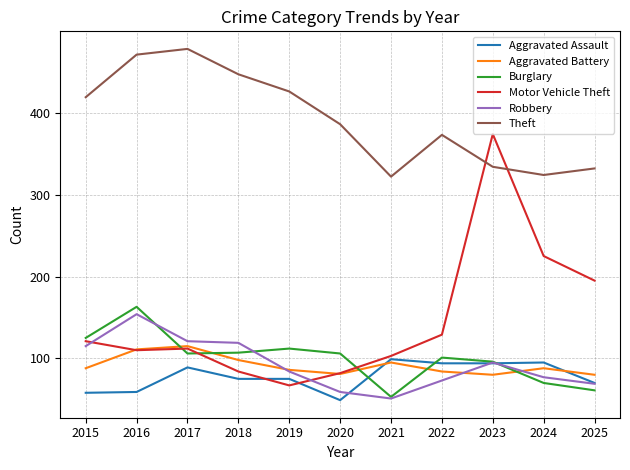

What is the maximum value shown in the chart?

478